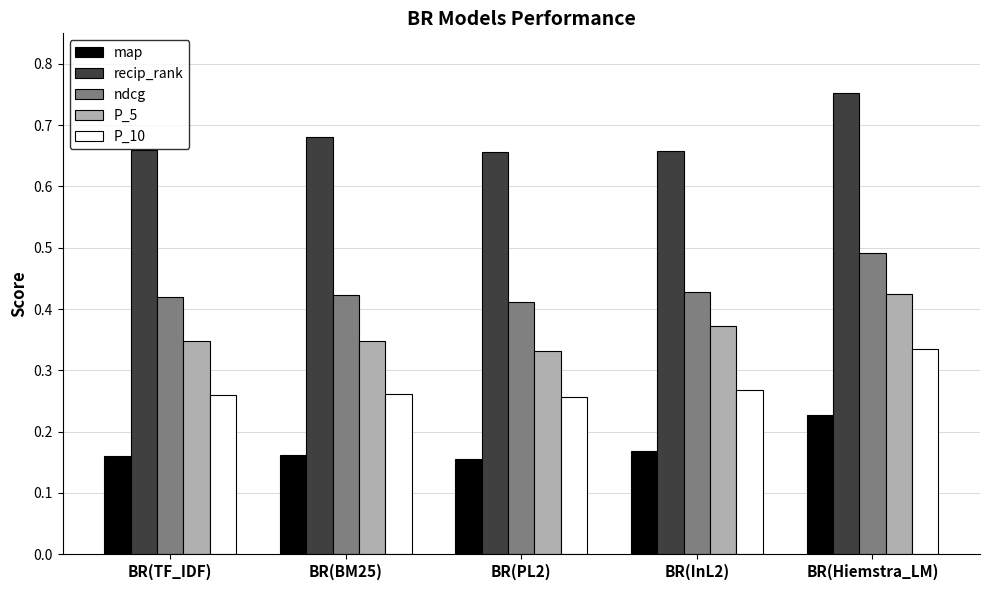

At which label does recip_rank reach its peak?

BR(Hiemstra_LM)